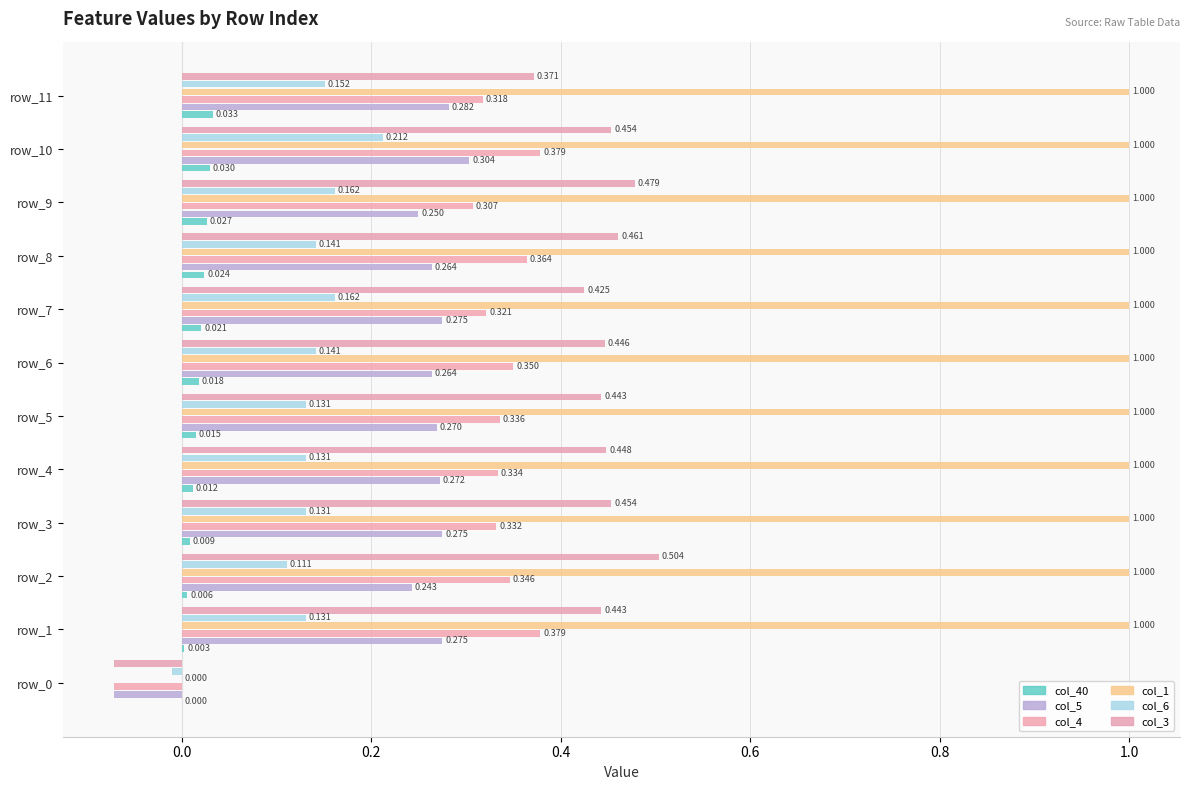

Rank the series by their maximum value, from lowest to highest.

col_40, col_6, col_5, col_4, col_3, col_1